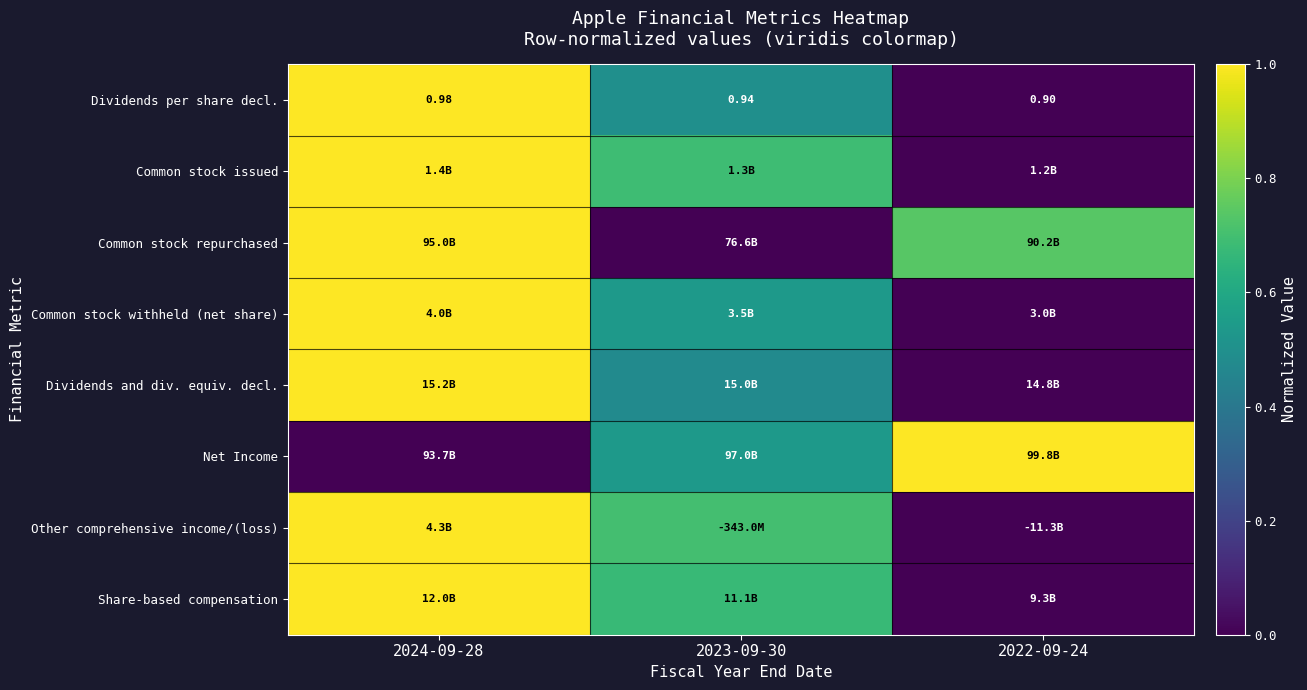

Between 2023-09-30 and 2022-09-24, which series saw the biggest shift?

Common stock repurchased